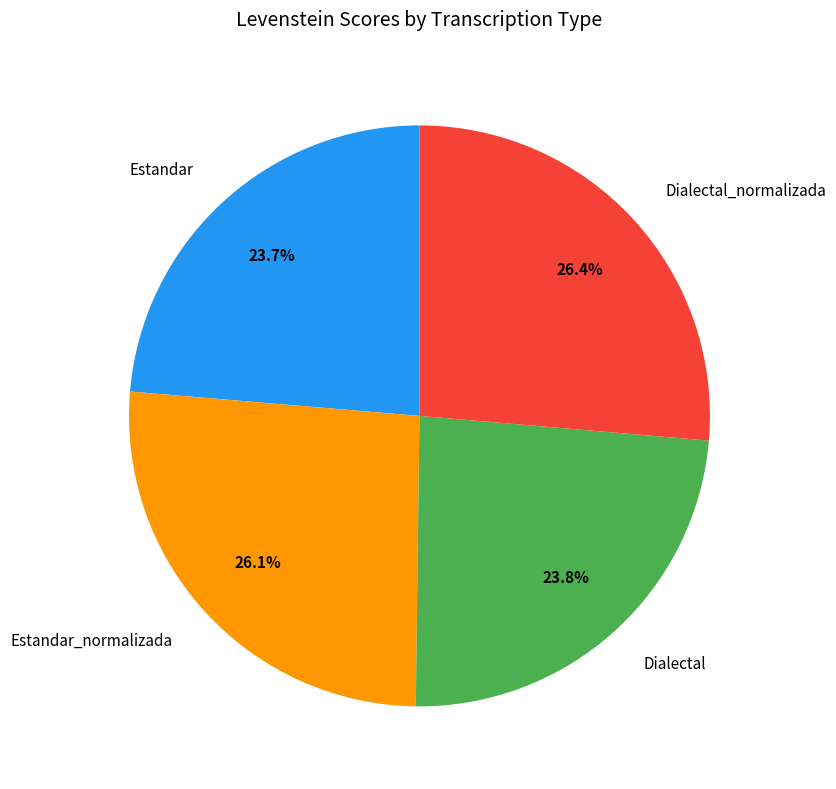

Is it true that Estandar_normalizada is 39% of the pie?

False